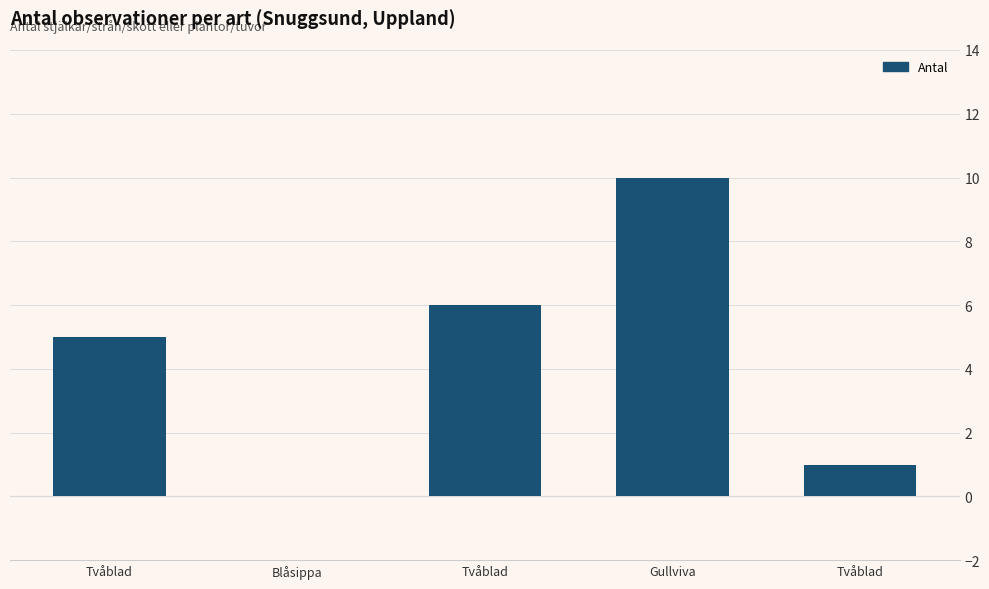

List the labels in order of value, smallest first.

Blåsippa, Tvåblad, Tvåblad, Tvåblad, Gullviva